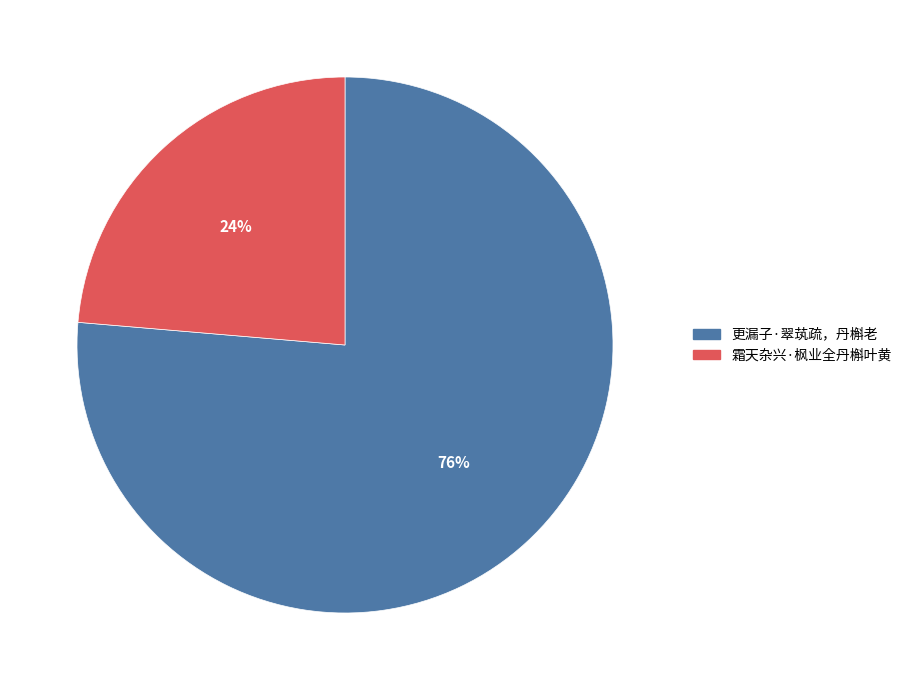

Approximately how many times larger is the value at 霜天杂兴·枫业全丹槲叶黄 compared to 更漏子·翠茿疏，丹槲老?

0.3